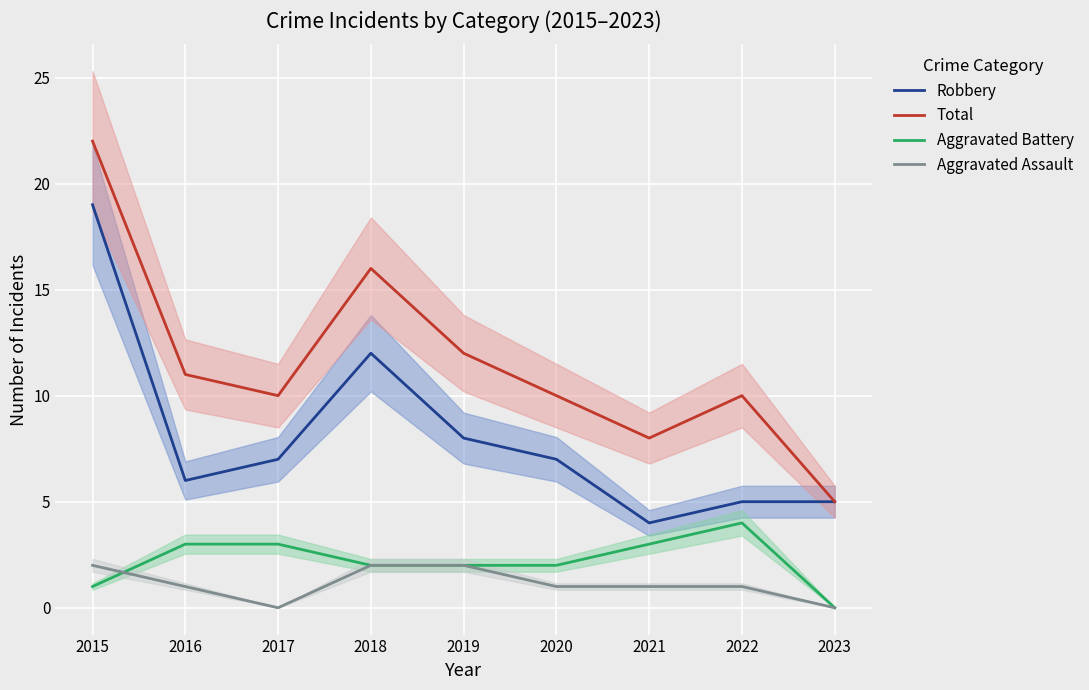

At how many categories does at least one series exceed 10?

4